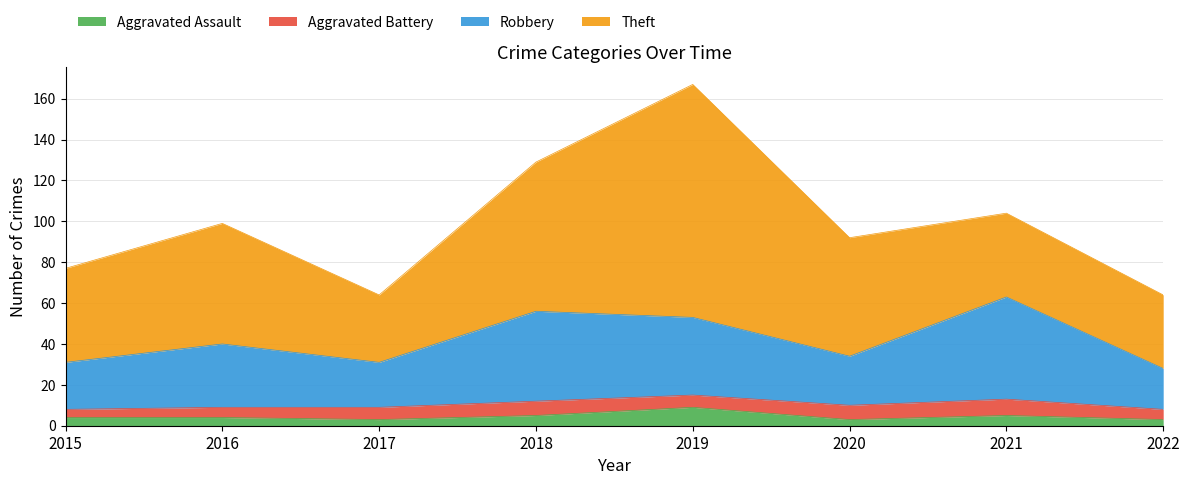

Is the value of Robbery at 2016 greater than the value of Aggravated Assault at 2015?

Yes